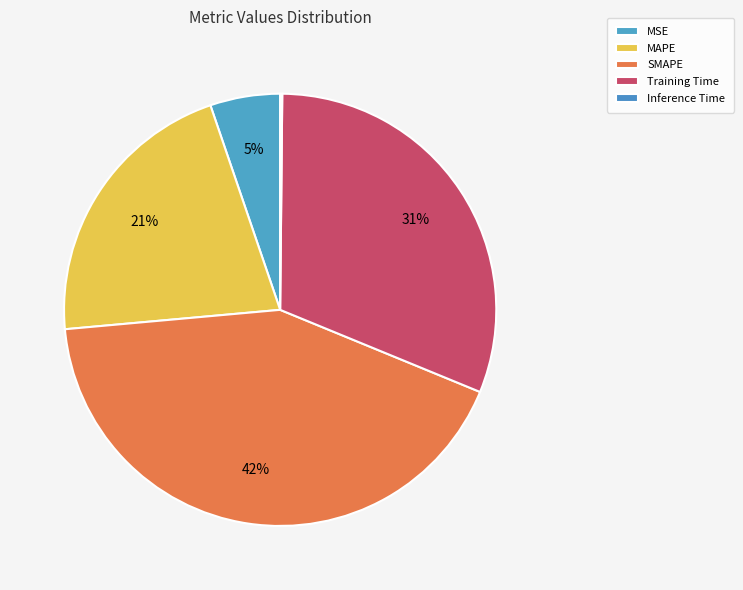

To the nearest percent, what is the combined percentage of Training Time and MAPE?

52%